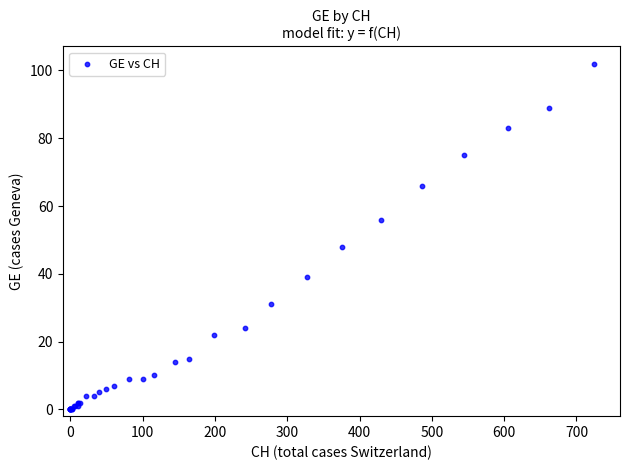

What Y value in the scatter plot is closest to 51?

48